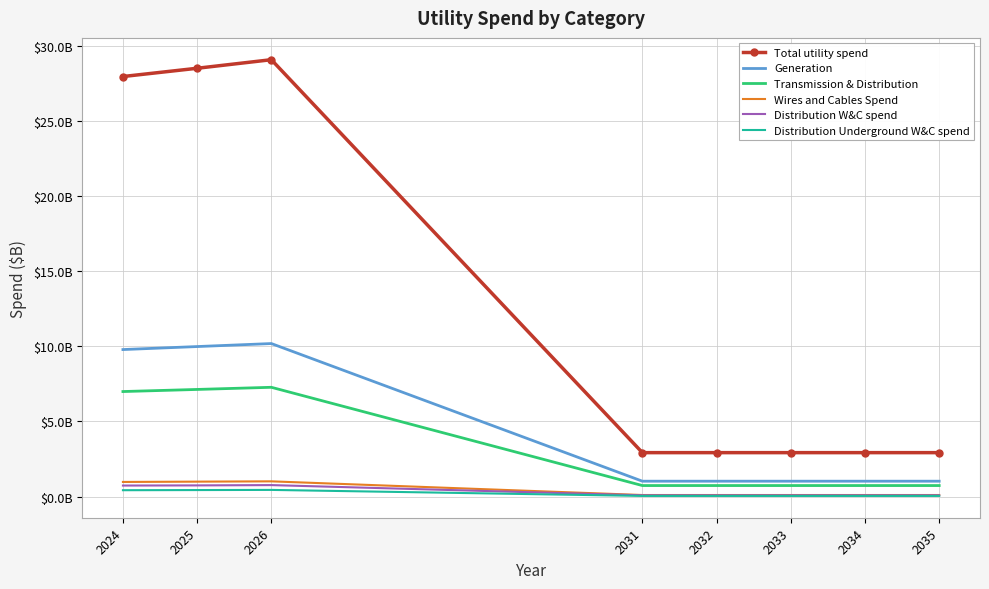

Where is Distribution W&C spend nearest to the value 0?

2031